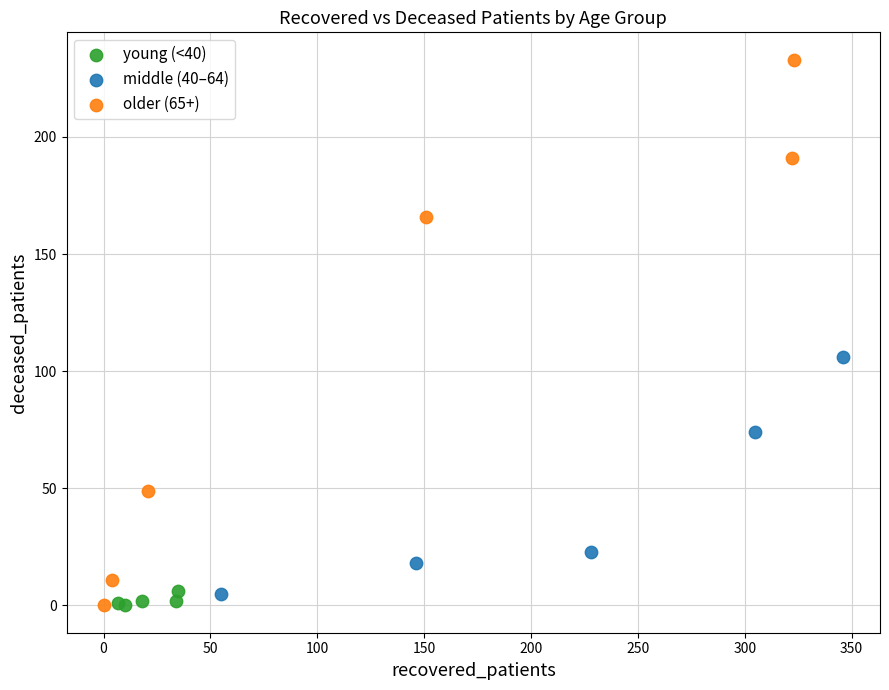

Which series reaches the maximum Y coordinate?

older (65+)